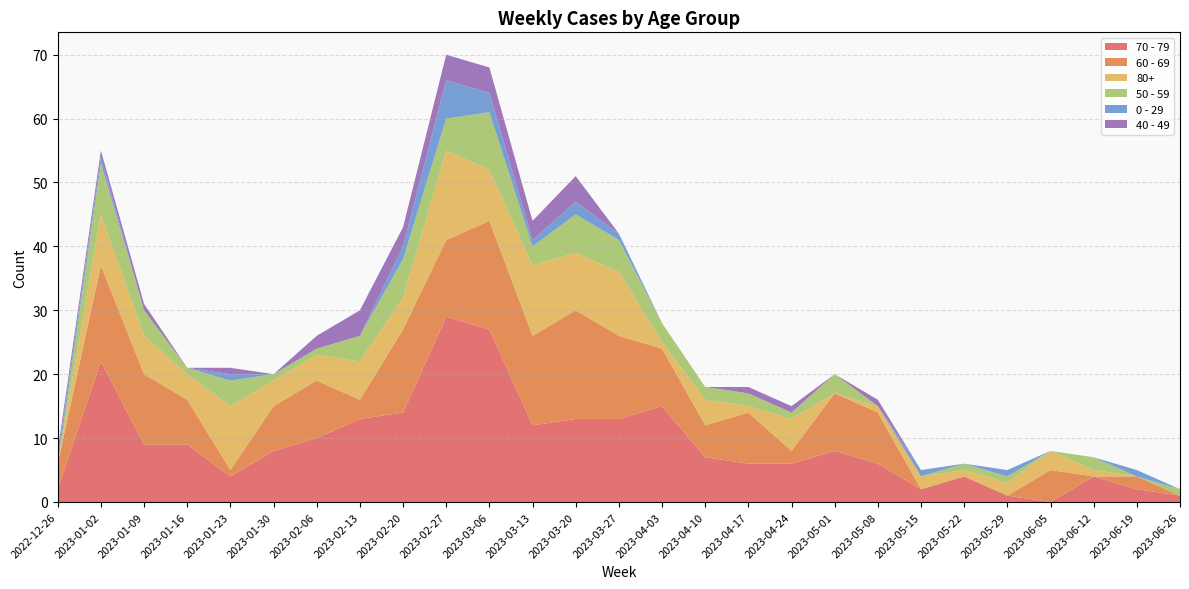

Reading left to right, extract all data points from this chart.

70 - 79: 2022-12-26=2	2023-01-02=22	2023-01-09=9	2023-01-16=9	2023-01-23=4	2023-01-30=8	2023-02-06=10	2023-02-13=13	2023-02-20=14	2023-02-27=29	2023-03-06=27	2023-03-13=12	2023-03-20=13	2023-03-27=13	2023-04-03=15	2023-04-10=7	2023-04-17=6	2023-04-24=6	2023-05-01=8	2023-05-08=6	2023-05-15=2	2023-05-22=4	2023-05-29=1	2023-06-05=0	2023-06-12=4	2023-06-19=2	2023-06-26=1
60 - 69: 2022-12-26=4	2023-01-02=15	2023-01-09=11	2023-01-16=7	2023-01-23=1	2023-01-30=7	2023-02-06=9	2023-02-13=3	2023-02-20=13	2023-02-27=12	2023-03-06=17	2023-03-13=14	2023-03-20=17	2023-03-27=13	2023-04-03=9	2023-04-10=5	2023-04-17=8	2023-04-24=2	2023-05-01=9	2023-05-08=8	2023-05-15=0	2023-05-22=0	2023-05-29=0	2023-06-05=5	2023-06-12=0	2023-06-19=2	2023-06-26=0
80+: 2022-12-26=0	2023-01-02=8	2023-01-09=6	2023-01-16=4	2023-01-23=10	2023-01-30=4	2023-02-06=4	2023-02-13=6	2023-02-20=5	2023-02-27=14	2023-03-06=8	2023-03-13=11	2023-03-20=9	2023-03-27=10	2023-04-03=1	2023-04-10=4	2023-04-17=1	2023-04-24=5	2023-05-01=0	2023-05-08=1	2023-05-15=2	2023-05-22=1	2023-05-29=2	2023-06-05=3	2023-06-12=1	2023-06-19=0	2023-06-26=0
50 - 59: 2022-12-26=0	2023-01-02=8	2023-01-09=4	2023-01-16=1	2023-01-23=4	2023-01-30=1	2023-02-06=1	2023-02-13=4	2023-02-20=6	2023-02-27=5	2023-03-06=9	2023-03-13=3	2023-03-20=6	2023-03-27=5	2023-04-03=3	2023-04-10=2	2023-04-17=2	2023-04-24=1	2023-05-01=3	2023-05-08=0	2023-05-15=0	2023-05-22=1	2023-05-29=1	2023-06-05=0	2023-06-12=2	2023-06-19=0	2023-06-26=1
0 - 29: 2022-12-26=1	2023-01-02=1	2023-01-09=0	2023-01-16=0	2023-01-23=1	2023-01-30=0	2023-02-06=0	2023-02-13=0	2023-02-20=2	2023-02-27=6	2023-03-06=3	2023-03-13=1	2023-03-20=2	2023-03-27=1	2023-04-03=0	2023-04-10=0	2023-04-17=0	2023-04-24=0	2023-05-01=0	2023-05-08=0	2023-05-15=1	2023-05-22=0	2023-05-29=1	2023-06-05=0	2023-06-12=0	2023-06-19=1	2023-06-26=0
40 - 49: 2022-12-26=1	2023-01-02=1	2023-01-09=1	2023-01-16=0	2023-01-23=1	2023-01-30=0	2023-02-06=2	2023-02-13=4	2023-02-20=3	2023-02-27=4	2023-03-06=4	2023-03-13=3	2023-03-20=4	2023-03-27=0	2023-04-03=0	2023-04-10=0	2023-04-17=1	2023-04-24=1	2023-05-01=0	2023-05-08=1	2023-05-15=0	2023-05-22=0	2023-05-29=0	2023-06-05=0	2023-06-12=0	2023-06-19=0	2023-06-26=0